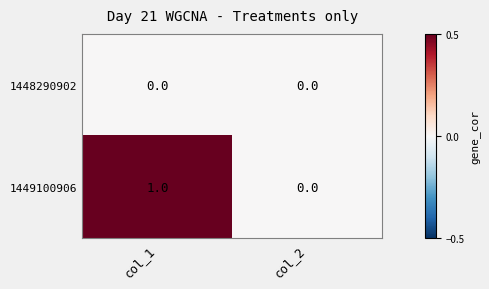

Is the value of 1449100906 at col_1 greater than the value of 1448290902 at col_1?

Yes